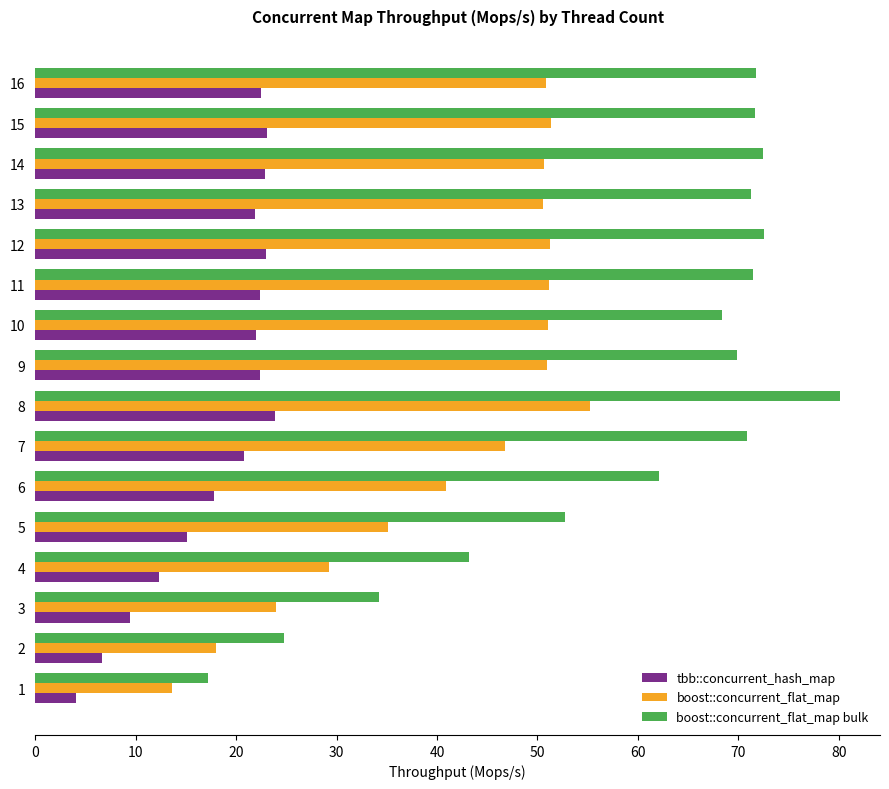

At which label is tbb::concurrent_hash_map closest to 13?

4